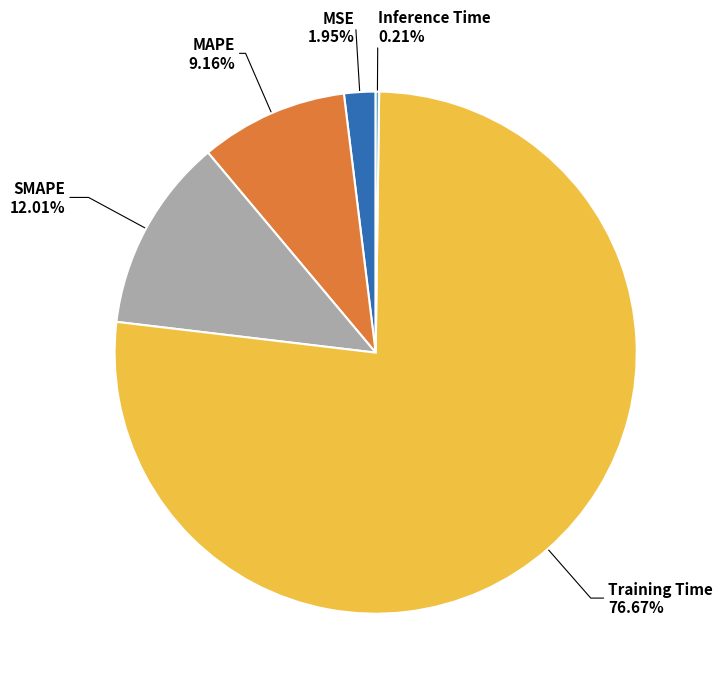

Is there a majority slice in this chart?

Yes